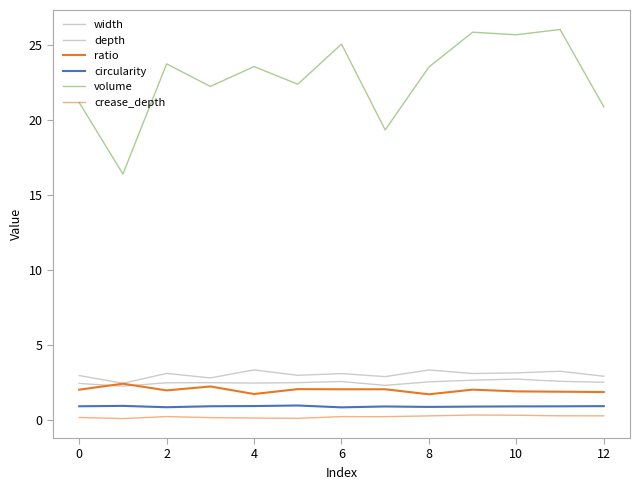

What is the value of the crease_depth point at the 3rd from the left?

0.2